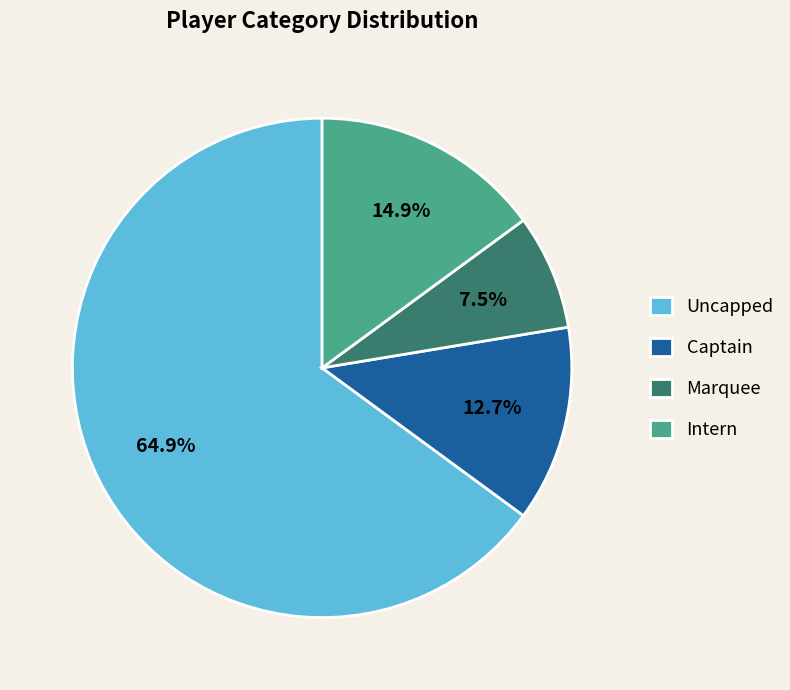

Combined, do Uncapped and Marquee account for over 50%?

Yes